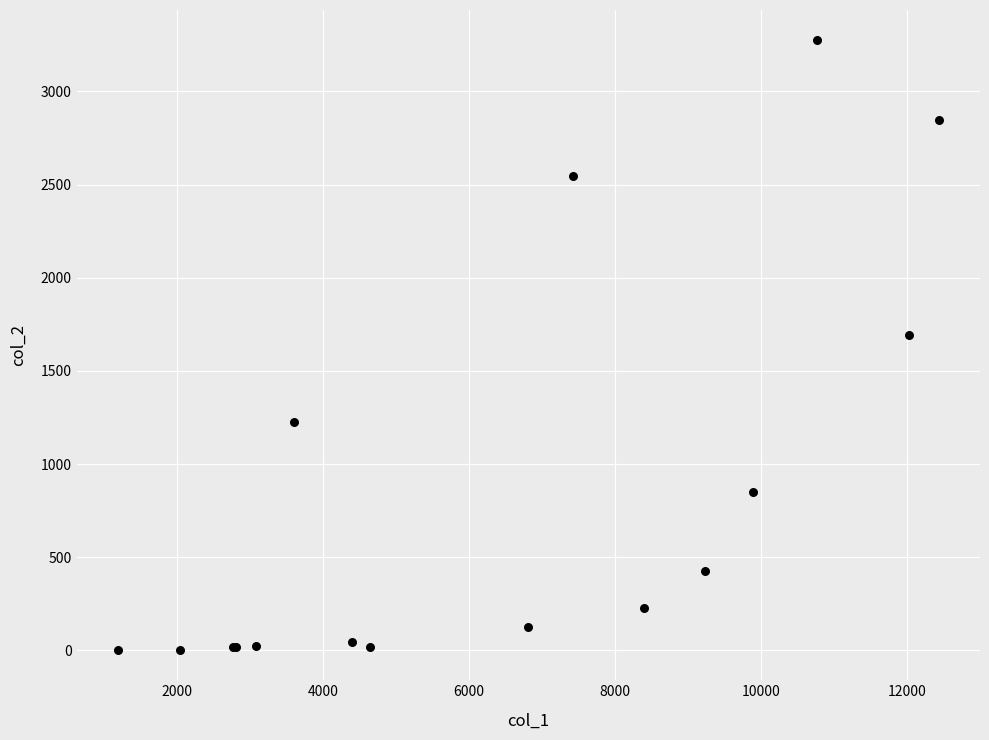

What Y value in the scatter plot is closest to 1638?

1690